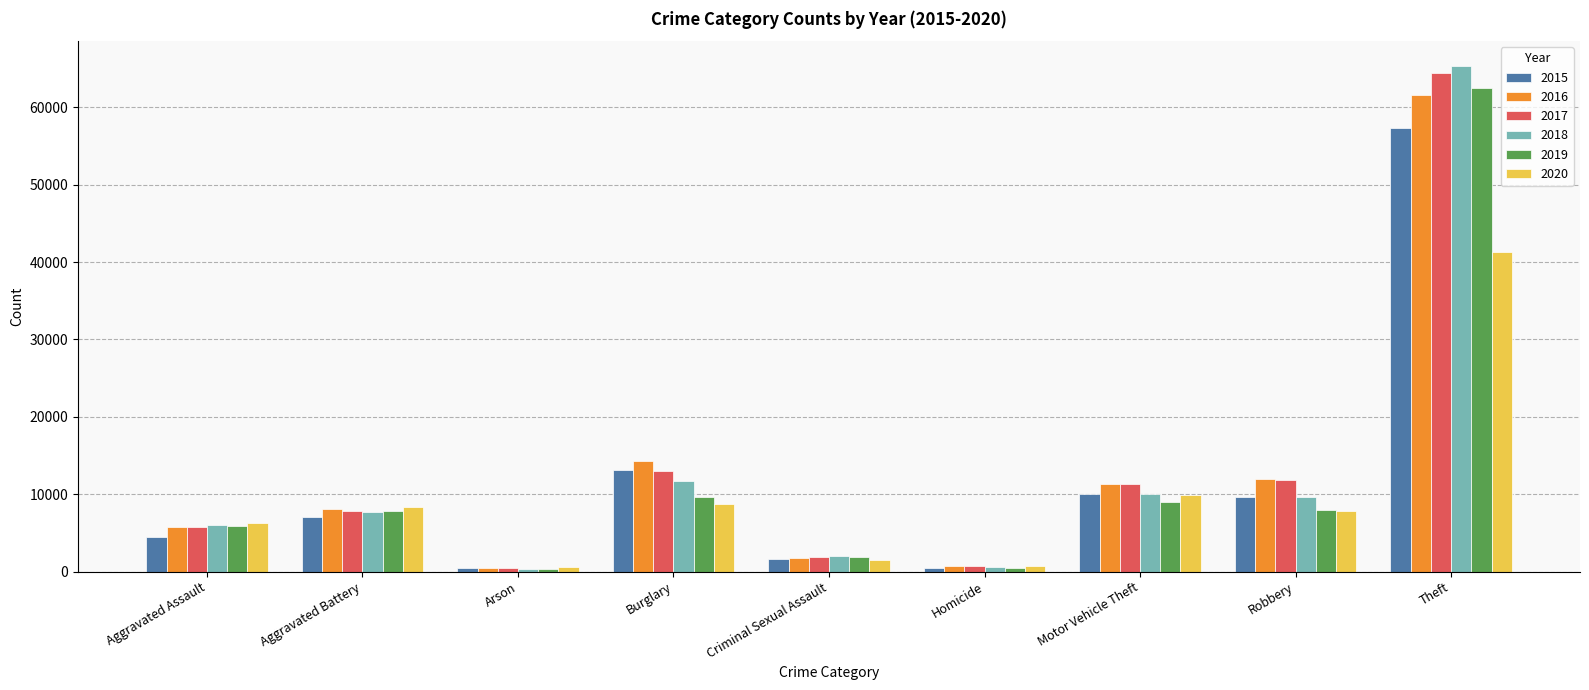

What is the value of the 2015 bar at the 7th from the left?

10068